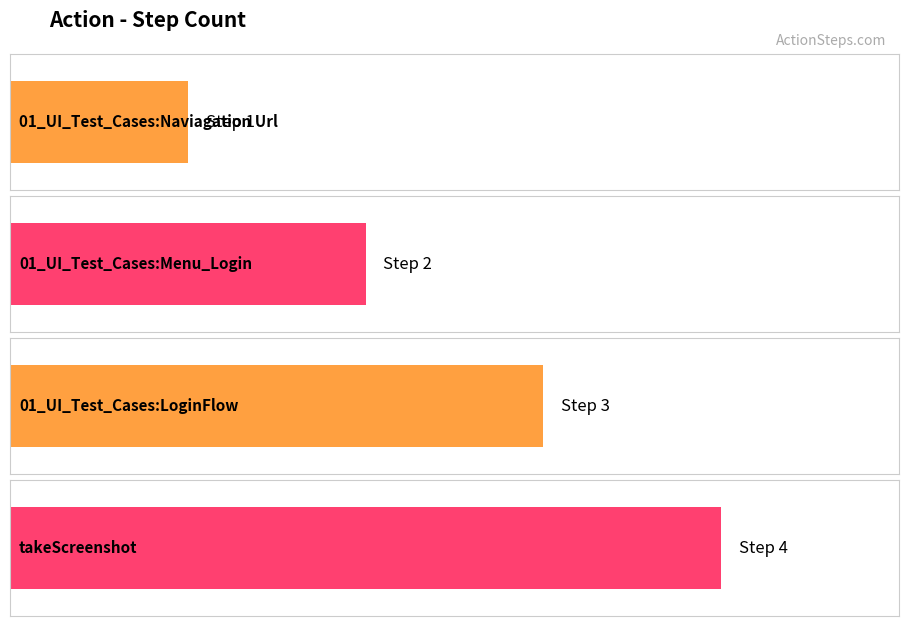

Rank the categories by value from lowest to highest.

01_UI_Test_Cases:Naviagation Url, 01_UI_Test_Cases:Menu_Login, 01_UI_Test_Cases:LoginFlow, takeScreenshot